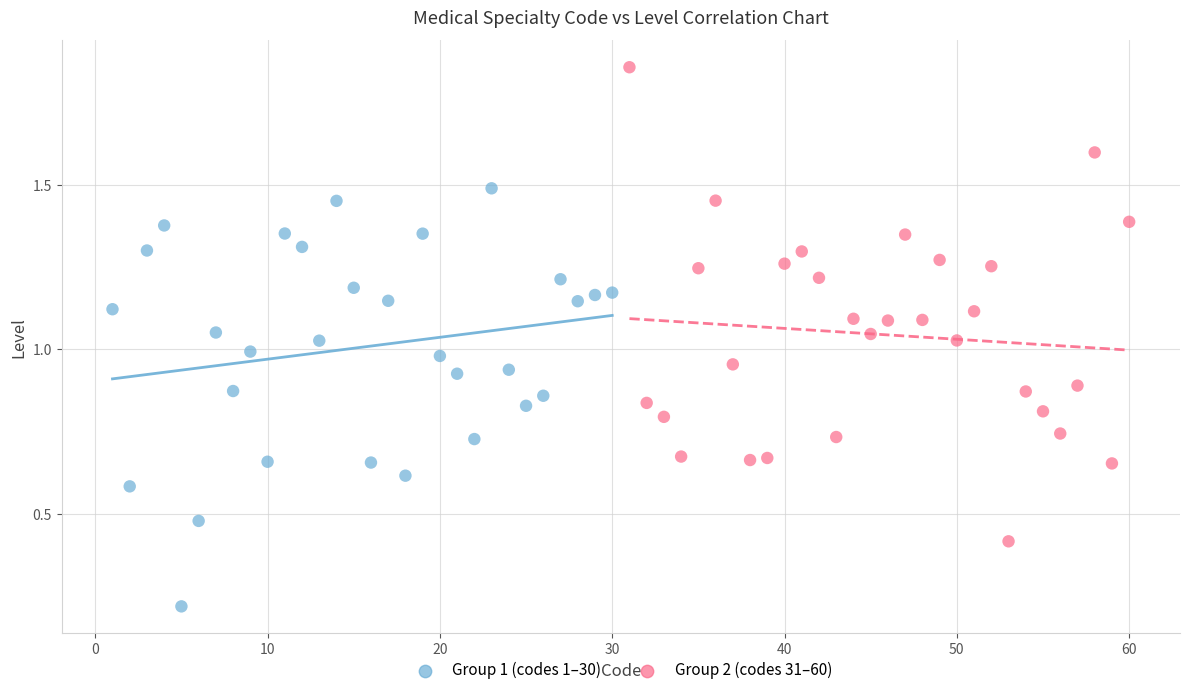

Which series reaches the minimum Y coordinate?

Group 1 (codes 1–30)